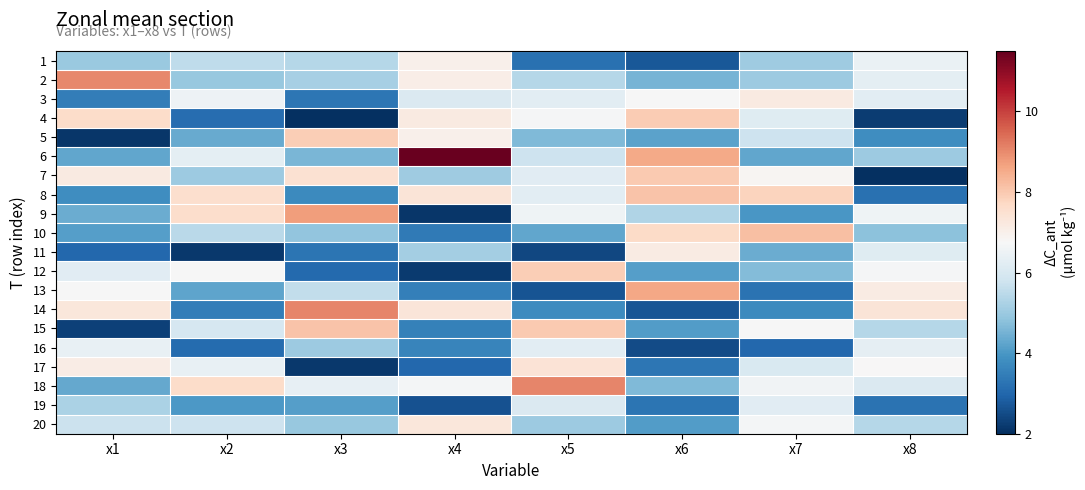

Reading left to right, what are all the values shown in this chart?

1: x1=5.0	x2=5.6	x3=5.4	x4=7.0	x5=3.2	x6=2.7	x7=5.1	x8=6.4
2: x1=9.0	x2=5.0	x3=5.2	x4=7.1	x5=5.4	x6=4.5	x7=5.0	x8=6.3
3: x1=3.5	x2=6.5	x3=3.3	x4=6.1	x5=6.3	x6=6.7	x7=7.2	x8=6.2
4: x1=7.6	x2=3.1	x3=2.0	x4=7.2	x5=6.7	x6=8.0	x7=6.2	x8=2.3
5: x1=2.1	x2=4.4	x3=7.9	x4=7.0	x5=4.7	x6=4.2	x7=5.7	x8=3.8
6: x1=4.3	x2=6.3	x3=4.6	x4=11.4	x5=5.8	x6=8.5	x7=4.3	x8=5.0
7: x1=7.2	x2=5.0	x3=7.5	x4=5.1	x5=6.2	x6=8.0	x7=6.9	x8=2.0
8: x1=3.8	x2=7.5	x3=3.7	x4=7.4	x5=6.2	x6=8.1	x7=7.8	x8=3.2
9: x1=4.4	x2=7.6	x3=8.7	x4=2.1	x5=6.5	x6=5.3	x7=4.0	x8=6.6
10: x1=4.1	x2=5.5	x3=4.9	x4=3.4	x5=4.3	x6=7.7	x7=8.2	x8=4.8
11: x1=3.0	x2=2.2	x3=3.3	x4=5.1	x5=2.4	x6=7.1	x7=4.4	x8=6.2
12: x1=6.2	x2=6.7	x3=3.1	x4=2.2	x5=7.9	x6=4.1	x7=4.7	x8=6.7
13: x1=6.7	x2=4.2	x3=5.6	x4=3.5	x5=2.7	x6=8.6	x7=3.2	x8=7.1
14: x1=7.3	x2=3.5	x3=9.1	x4=7.3	x5=3.8	x6=2.7	x7=3.7	x8=7.4
15: x1=2.3	x2=5.9	x3=8.1	x4=3.5	x5=8.0	x6=4.1	x7=6.7	x8=5.4
16: x1=6.4	x2=3.1	x3=5.0	x4=3.6	x5=6.2	x6=2.5	x7=3.0	x8=6.3
17: x1=7.1	x2=6.4	x3=2.2	x4=3.0	x5=7.4	x6=3.3	x7=6.0	x8=6.8
18: x1=4.3	x2=7.6	x3=6.4	x4=6.6	x5=9.1	x6=4.6	x7=6.6	x8=6.1
19: x1=5.3	x2=4.0	x3=4.1	x4=2.6	x5=6.1	x6=3.3	x7=6.2	x8=3.2
20: x1=5.7	x2=5.8	x3=4.9	x4=7.3	x5=5.0	x6=4.1	x7=6.7	x8=5.4